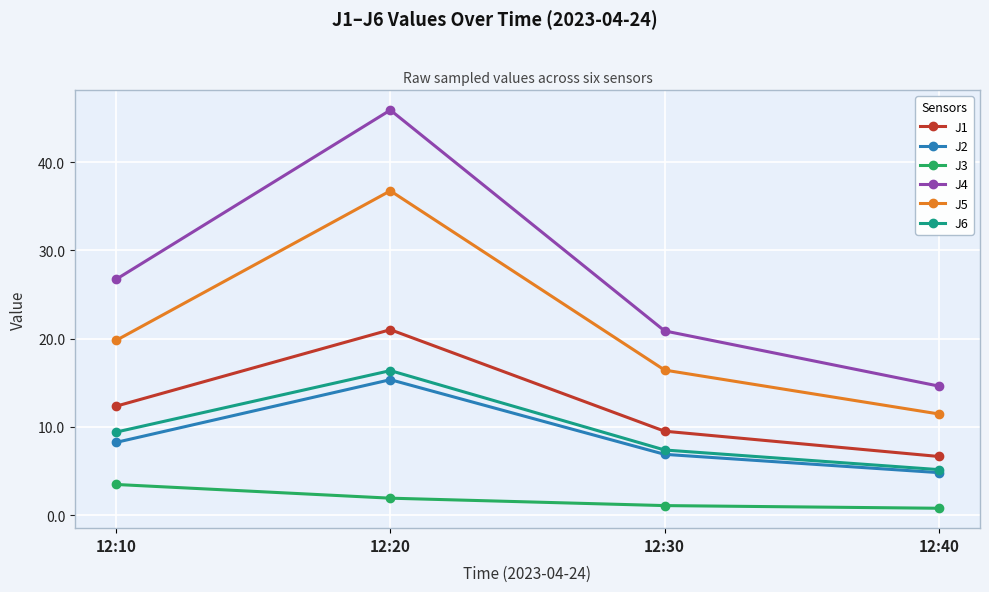

What is the difference between the highest and lowest values at 12:20?

44.0